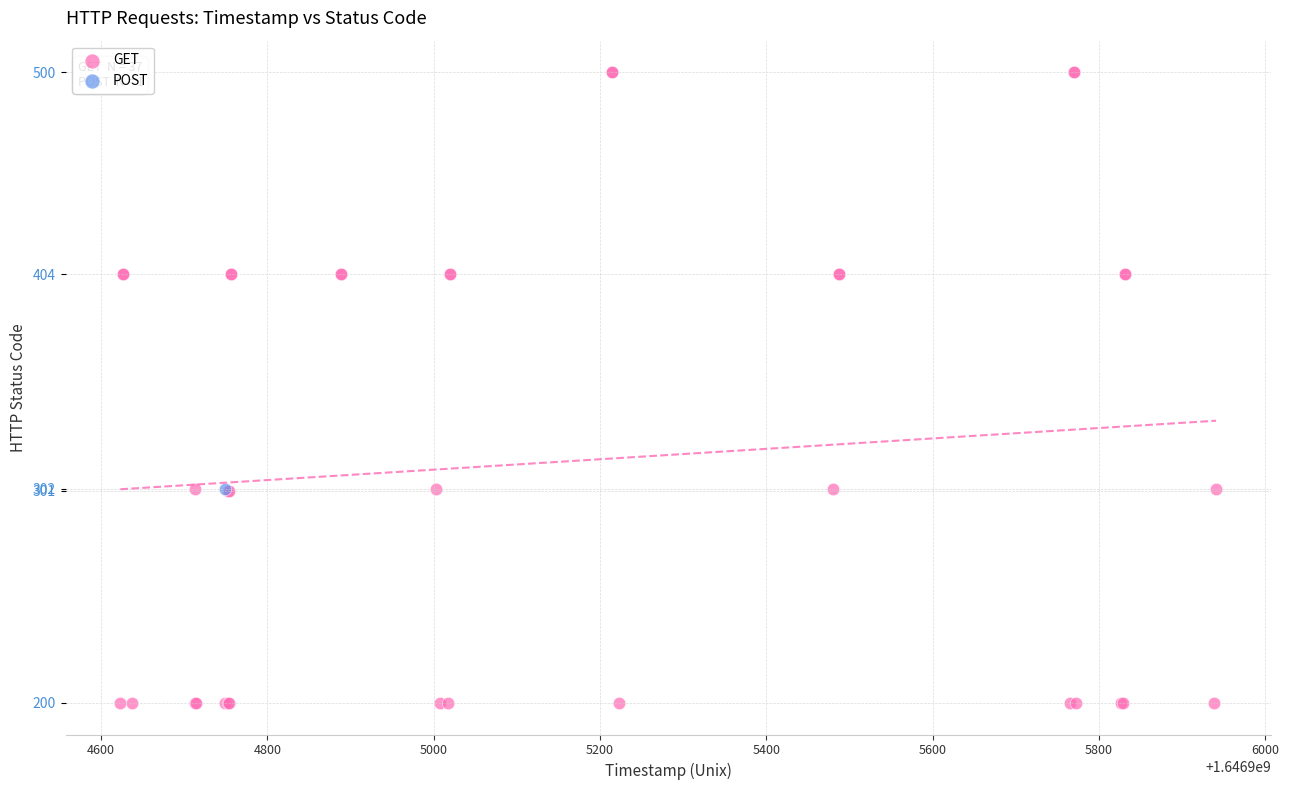

What are all the series names shown in the legend?

GET, POST